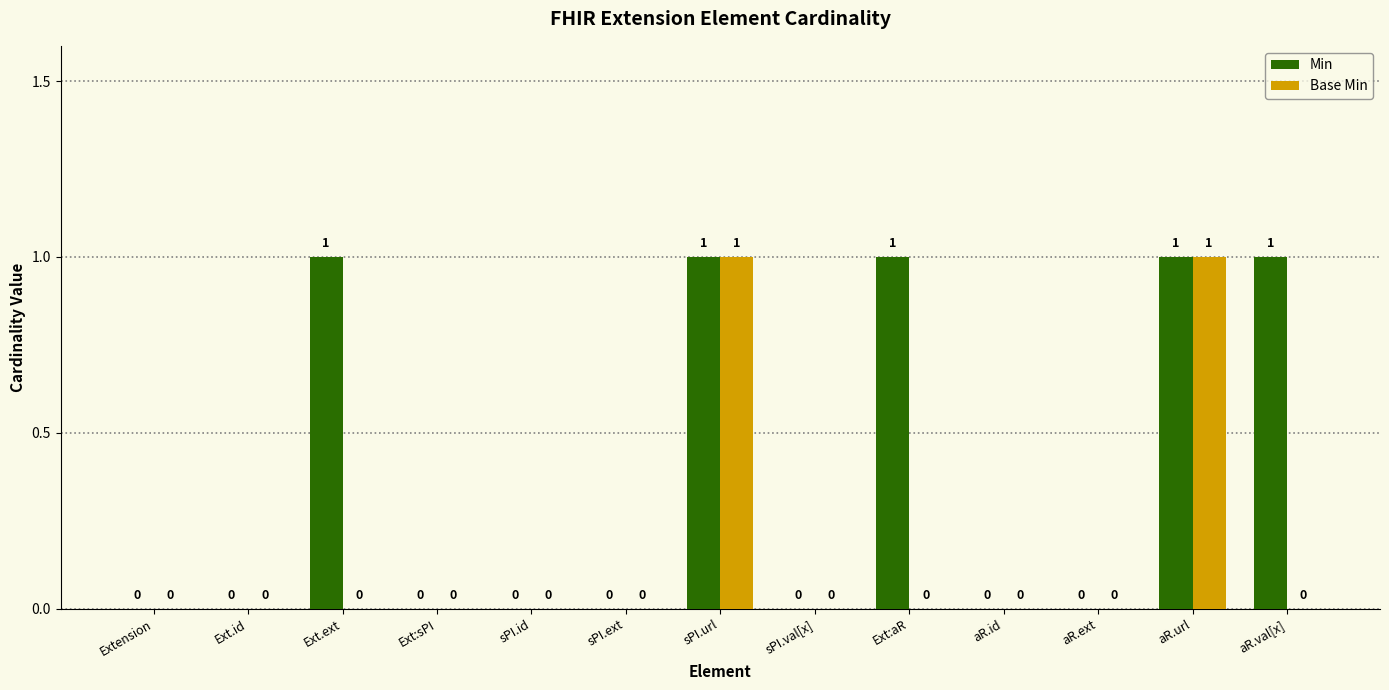

Reading left to right, extract all data points from this chart.

Min: Extension=0	Ext.id=0	Ext.ext=1	Ext:sPI=0	sPI.id=0	sPI.ext=0	sPI.url=1	sPI.val[x]=0	Ext:aR=1	aR.id=0	aR.ext=0	aR.url=1	aR.val[x]=1
Base Min: Extension=0	Ext.id=0	Ext.ext=0	Ext:sPI=0	sPI.id=0	sPI.ext=0	sPI.url=1	sPI.val[x]=0	Ext:aR=0	aR.id=0	aR.ext=0	aR.url=1	aR.val[x]=0